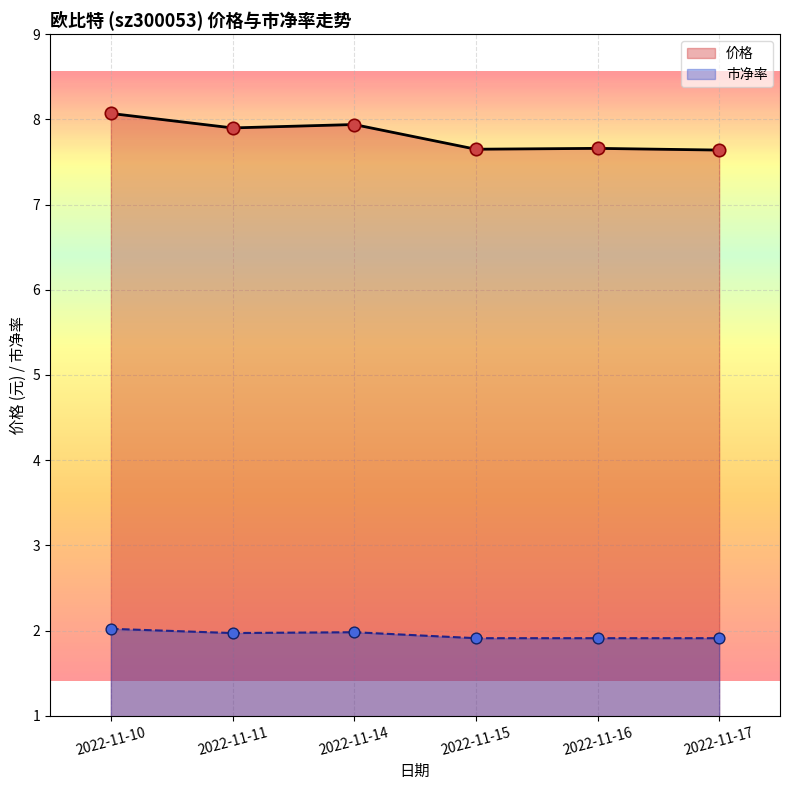

Is the value of 市净率 at 2022-11-17 greater than the value of 价格 at 2022-11-15?

No